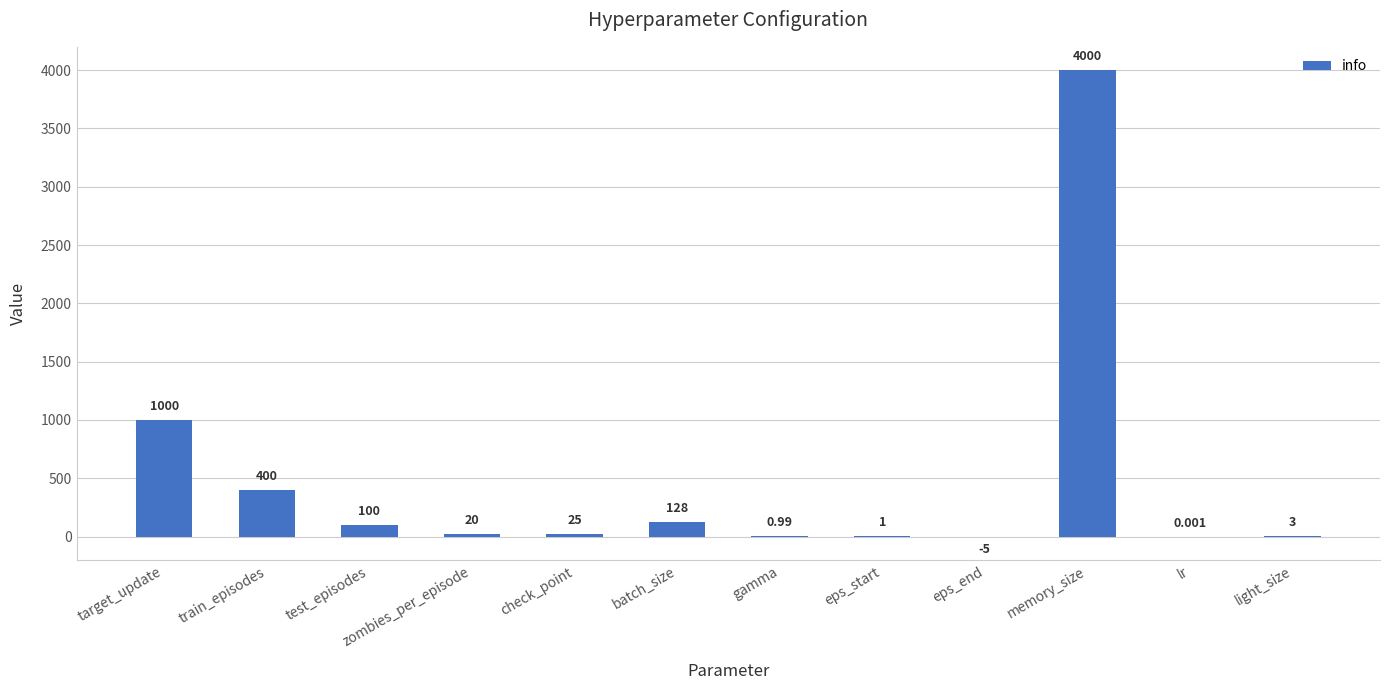

At which category does the chart reach its peak across all series?

memory_size